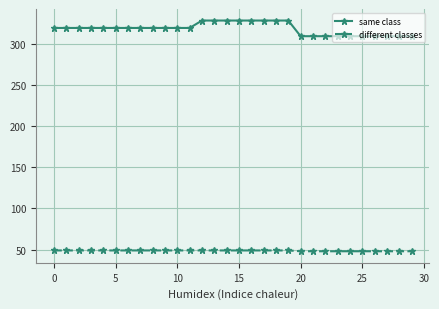

What is the greatest value displayed?

328